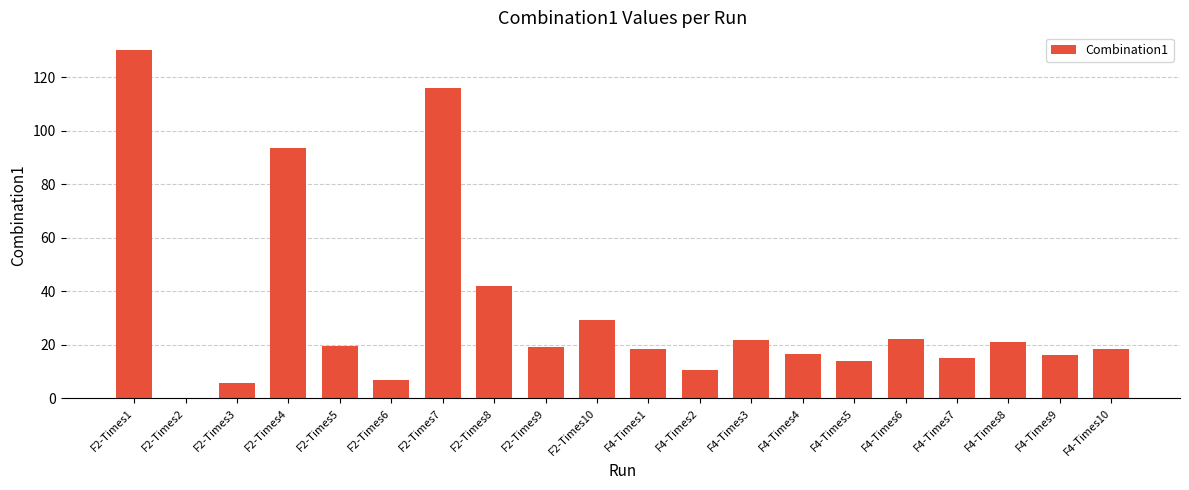

True or false: the data shows 53.2 at F2-Times4.

False